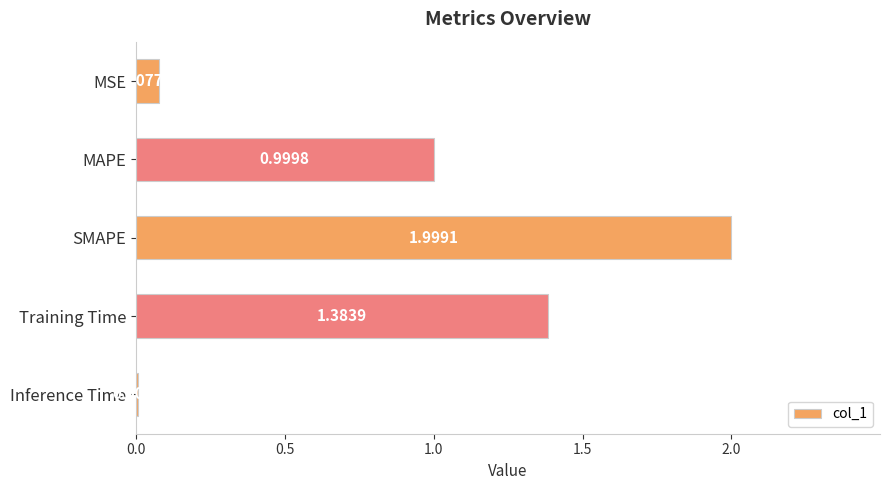

What is the sum of the values at MAPE and SMAPE?

3.0